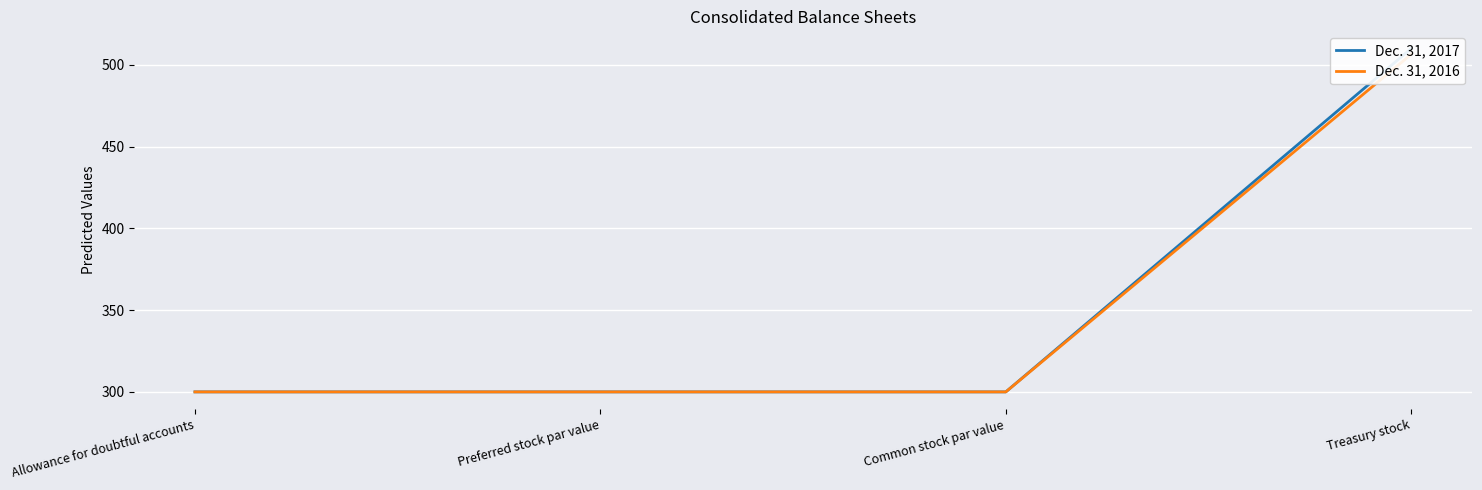

What is the approximate value of Dec. 31, 2017 at Treasury stock?

510.0